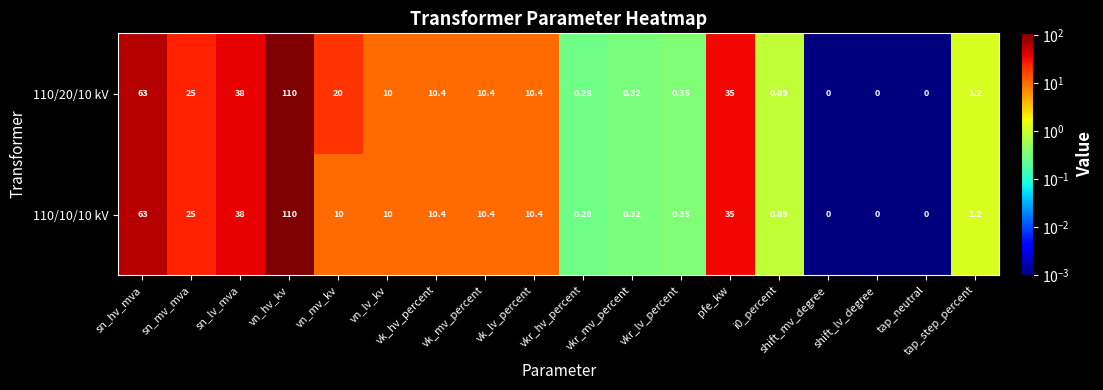

Is the value of 110/10/10 kV at vk_hv_percent greater than the value of 110/20/10 kV at pfe_kw?

No